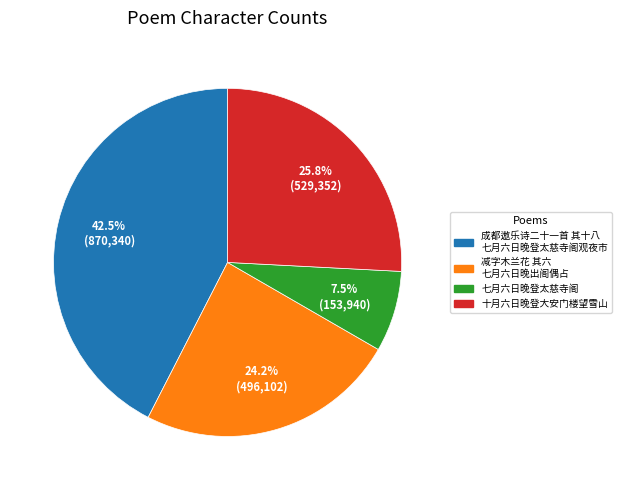

Rank the categories by value from highest to lowest.

成都遨乐诗二十一首 其十八 七月六日晚登太慈寺阁观夜市, 十月六日晚登大安门楼望雪山, 减字木兰花 其六 七月六日晚出阁偶占, 七月六日晚登太慈寺阁